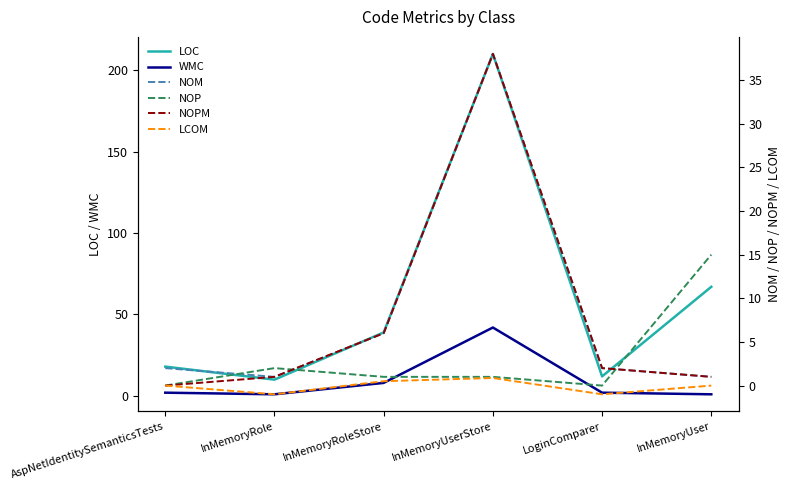

What is the sum of all WMC values?

56